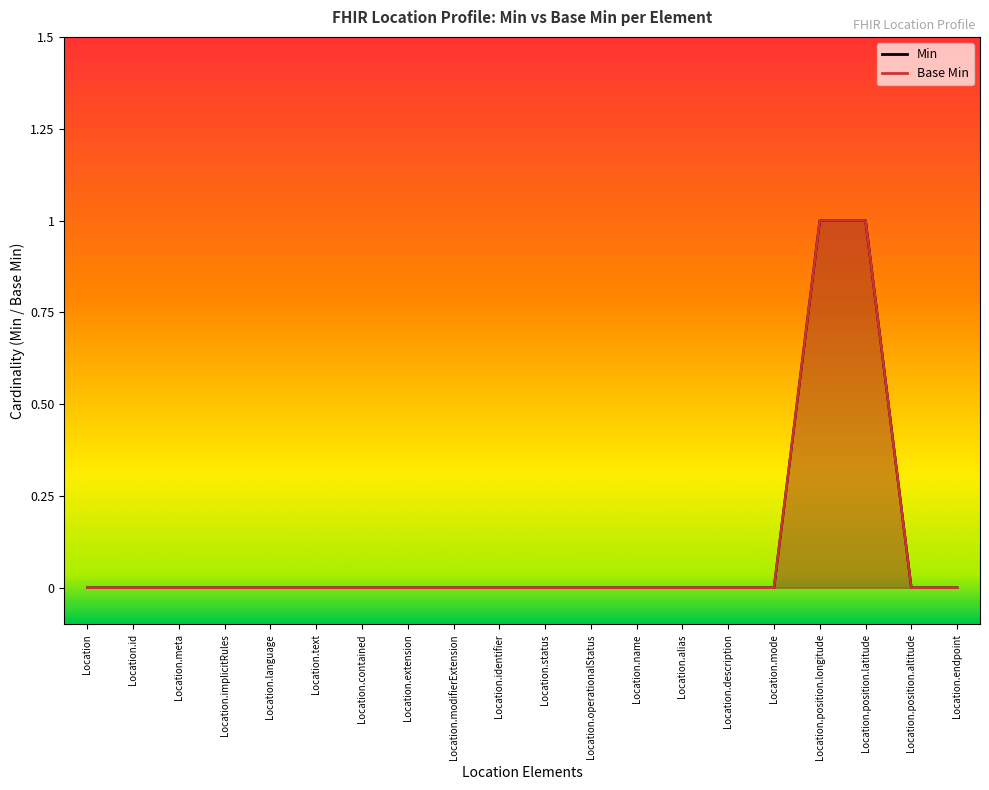

Which series has the widest spread of values?

Min